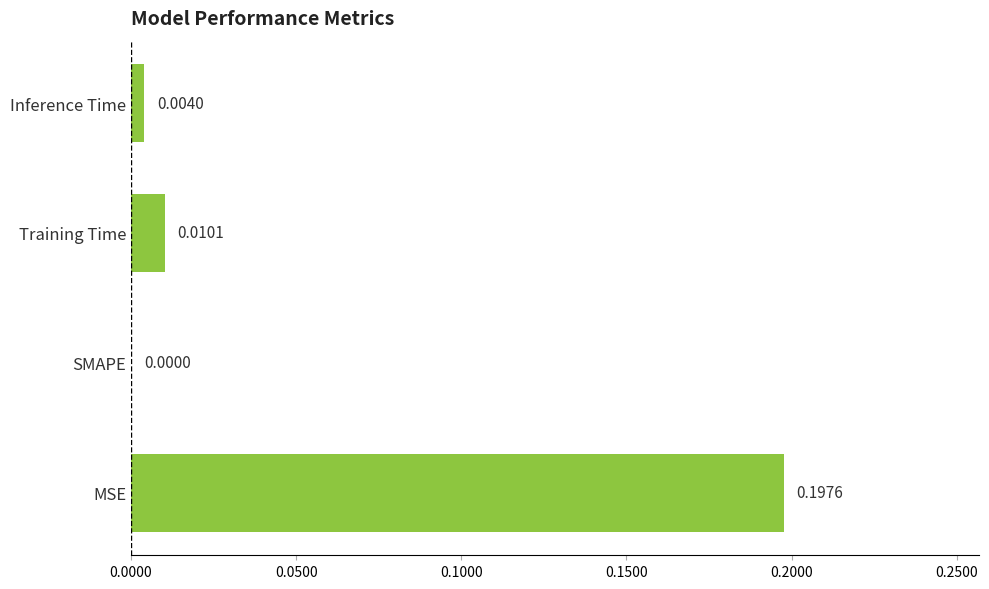

Where is the data nearest to the value 0?

SMAPE